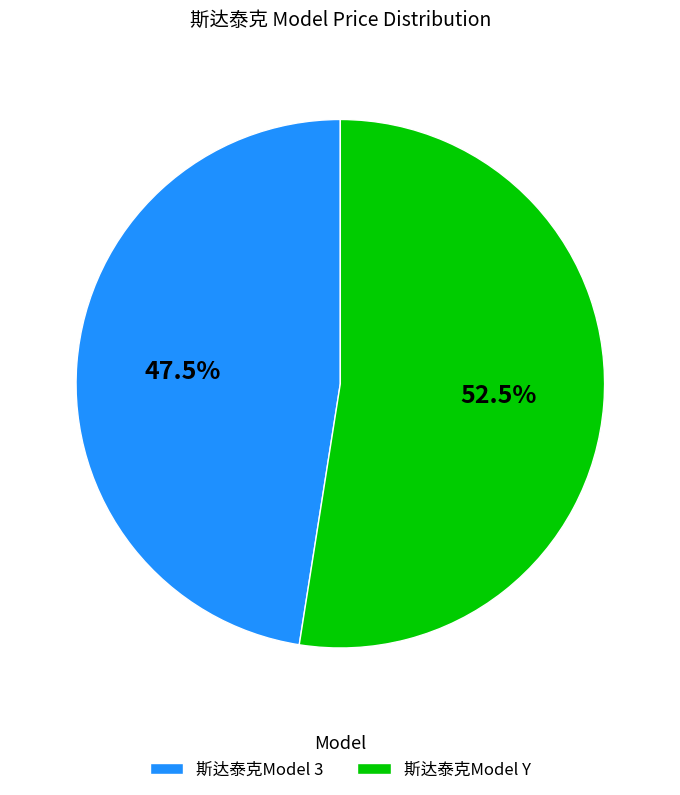

To the nearest percent, what is the average slice percentage?

50%